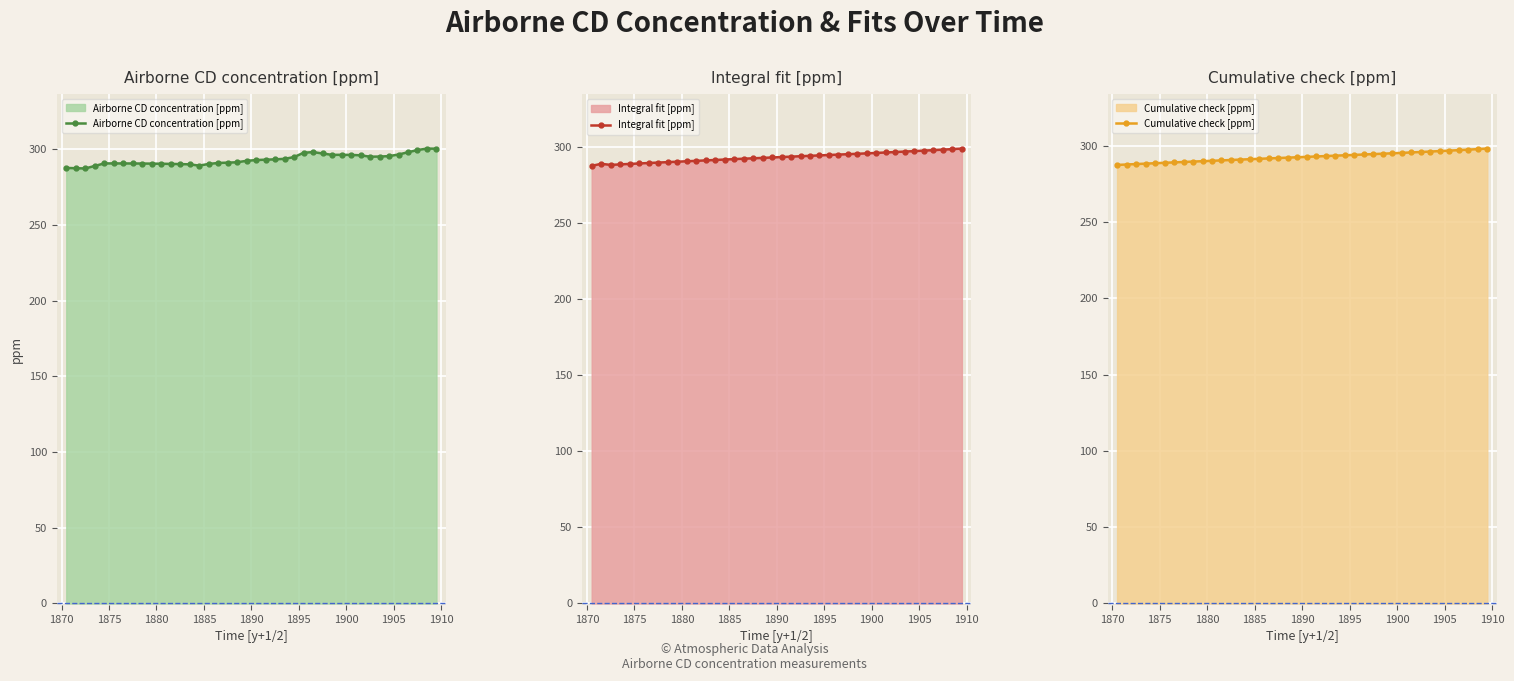

True or false: Integral fit [ppm] has more than 1 points higher than both neighbors.

False